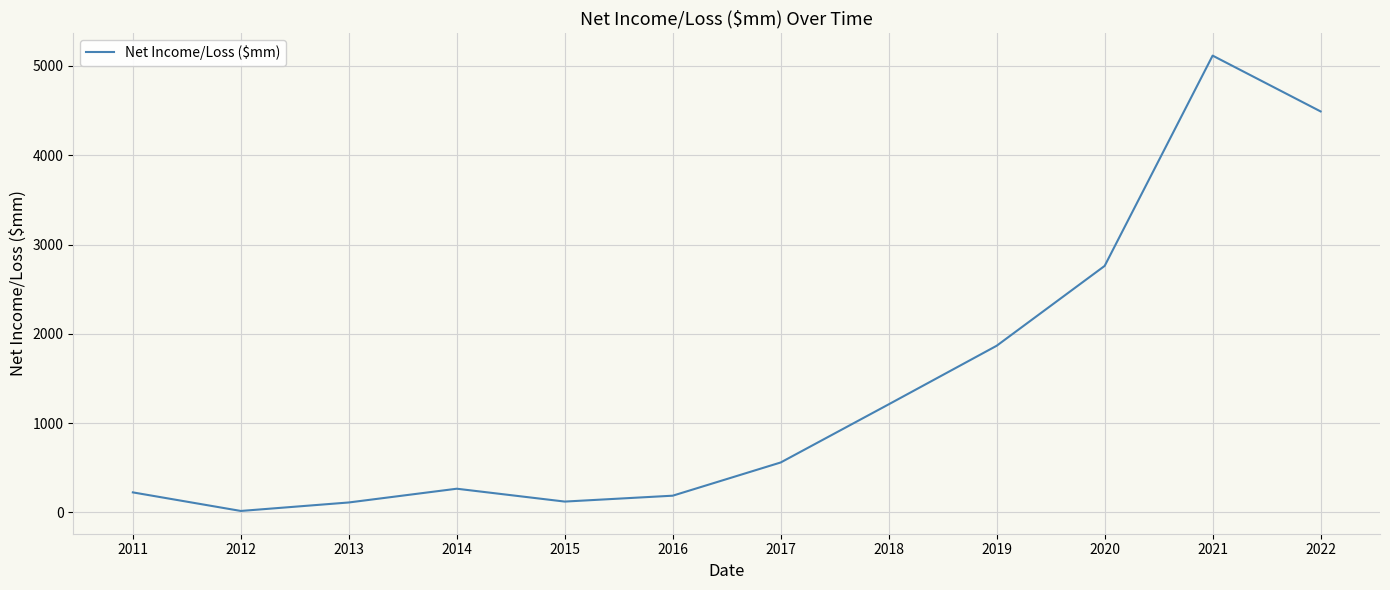

Read the value at 2017, to the nearest 50.

550